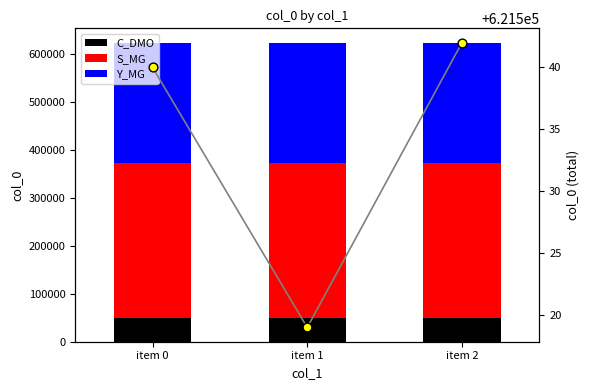

At how many categories does at least one series exceed 126237?

3